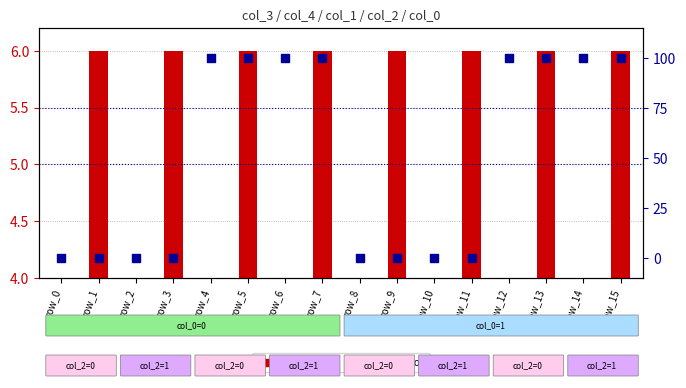

At how many categories does at least one series exceed 11?

8